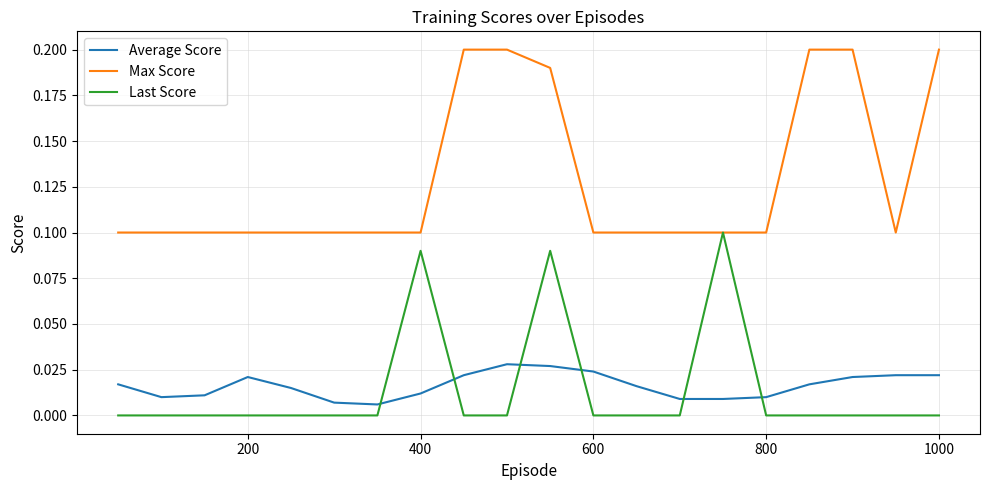

True or false: Average Score and Last Score cross at least once.

True